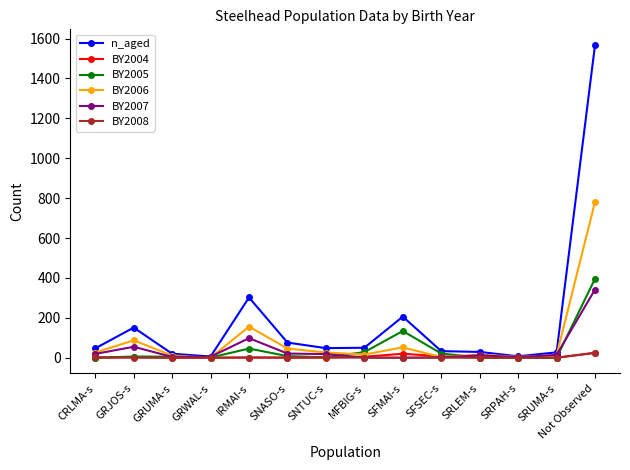

What is the label of the 8th point from the left?

MFBIG-s